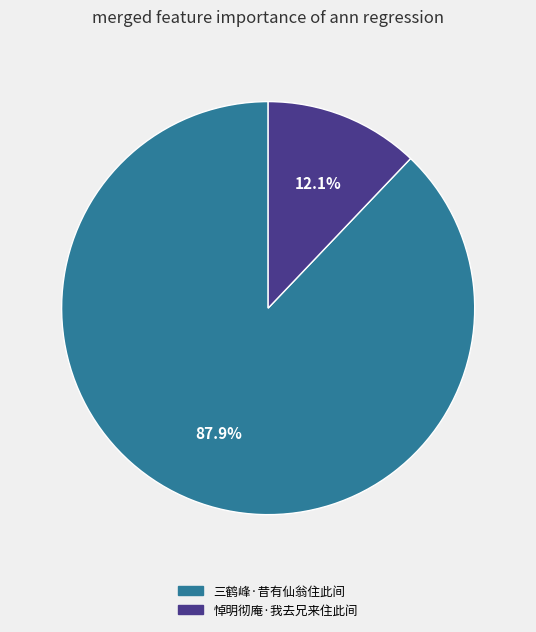

What is the largest slice in the pie chart?

三鹤峰·昔有仙翁住此间